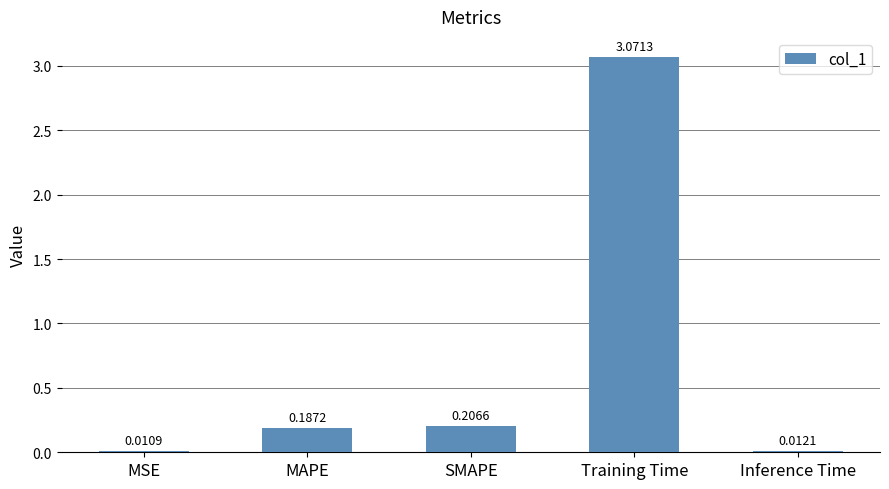

Which category has the highest value across all series?

Training Time